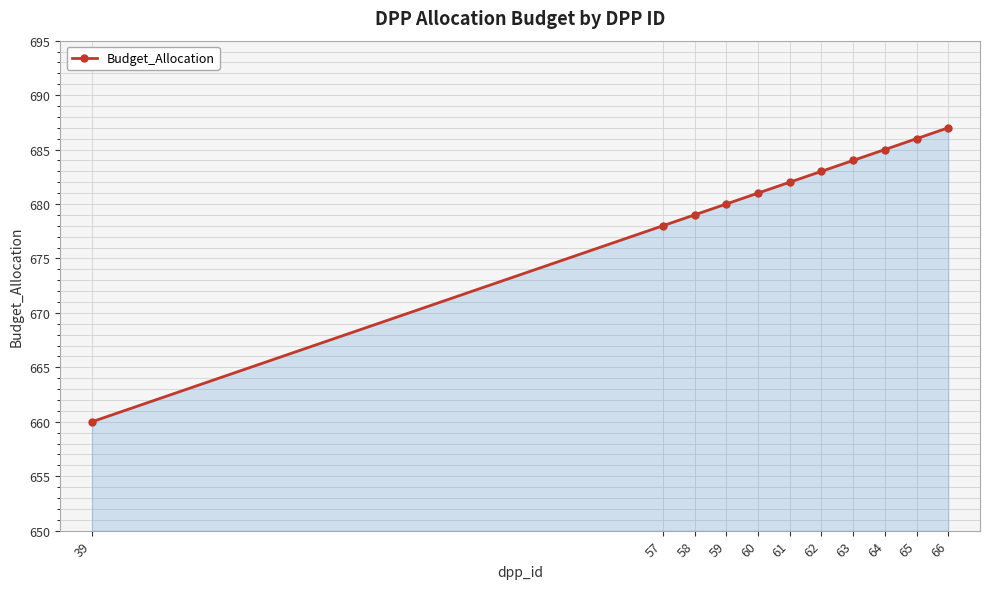

What is the difference between the maximum and minimum values?

27